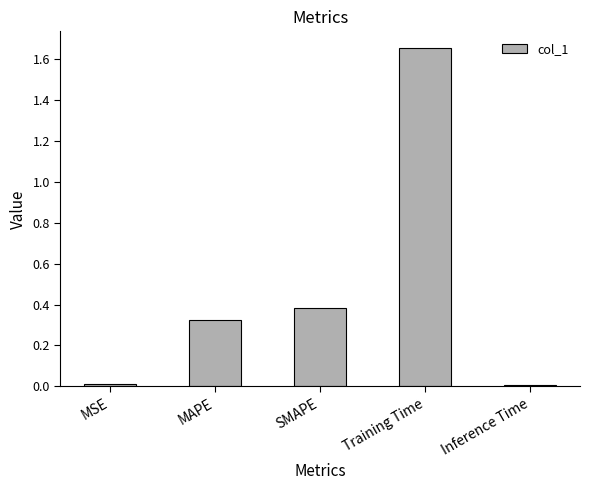

What is the difference between the second highest and second lowest values?

0.4